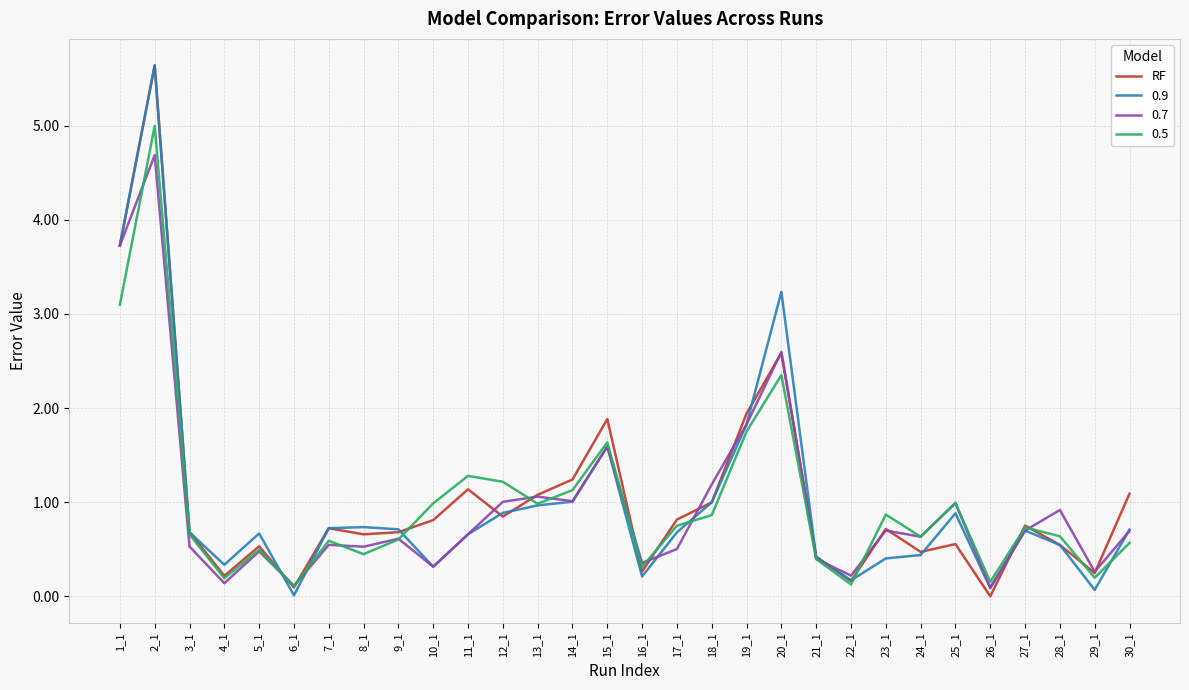

The value of 0.7 at 17_1 is 0.5. True or false?

True